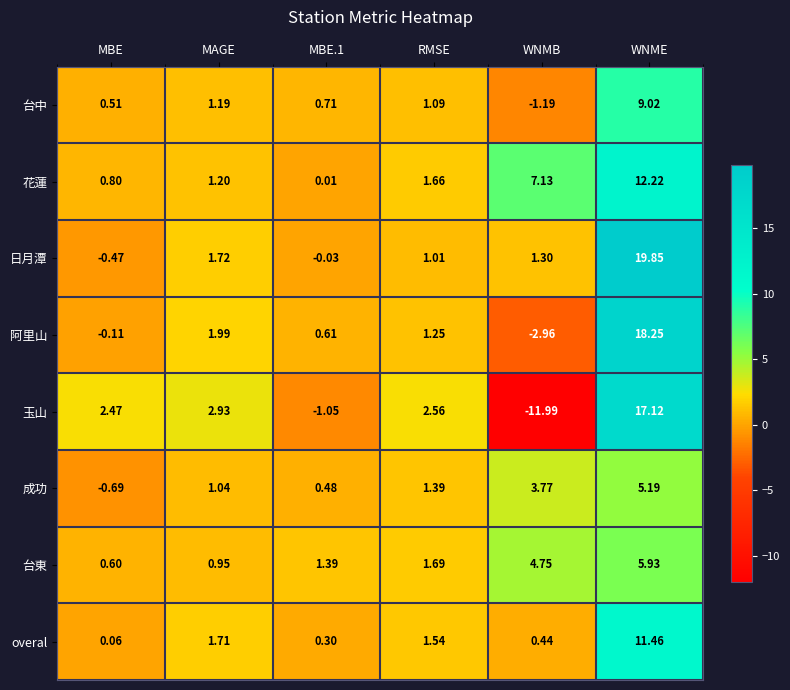

Which series has the largest total across all categories?

日月潭